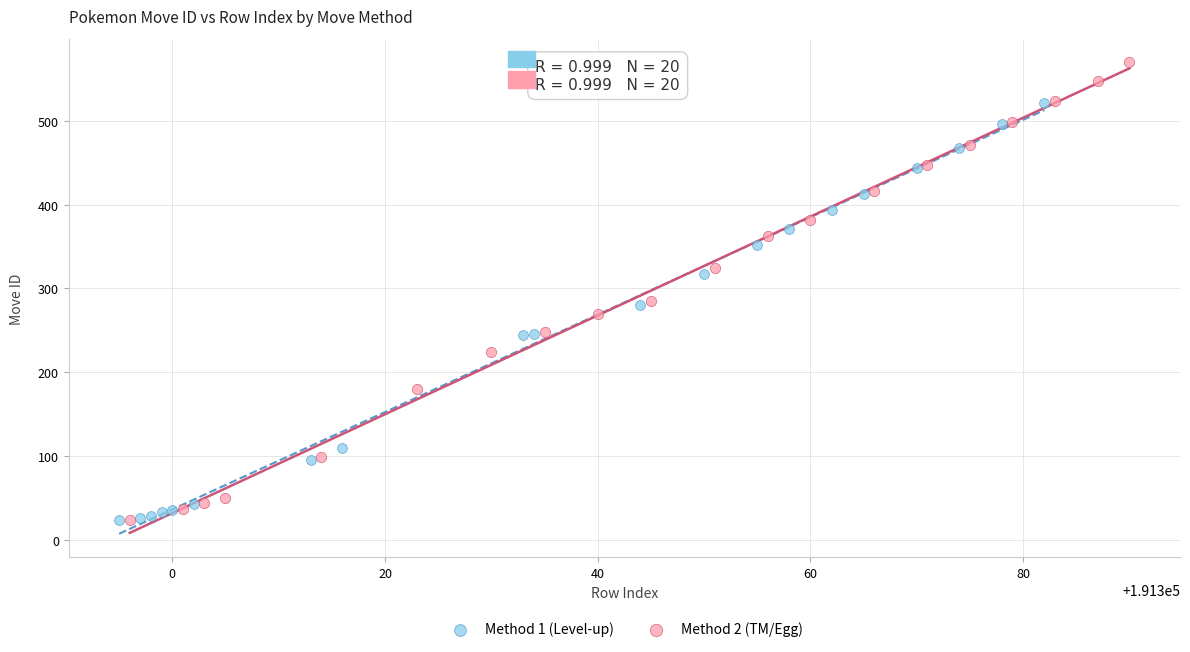

Which series has the widest spread of Y values?

Method 2 (TM/Egg)